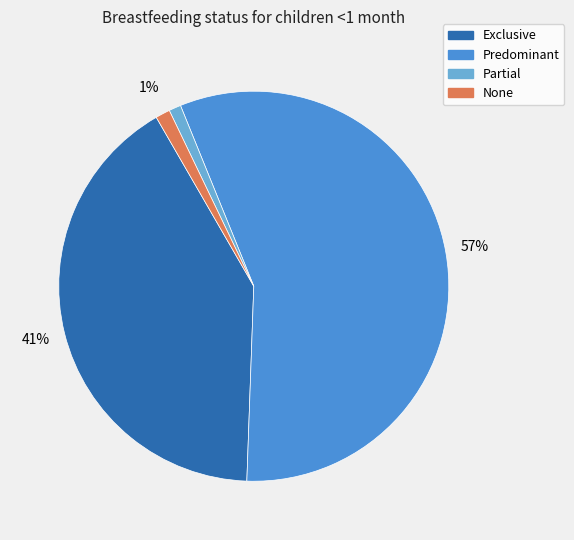

Is it true that Exclusive is 33% of the pie?

False